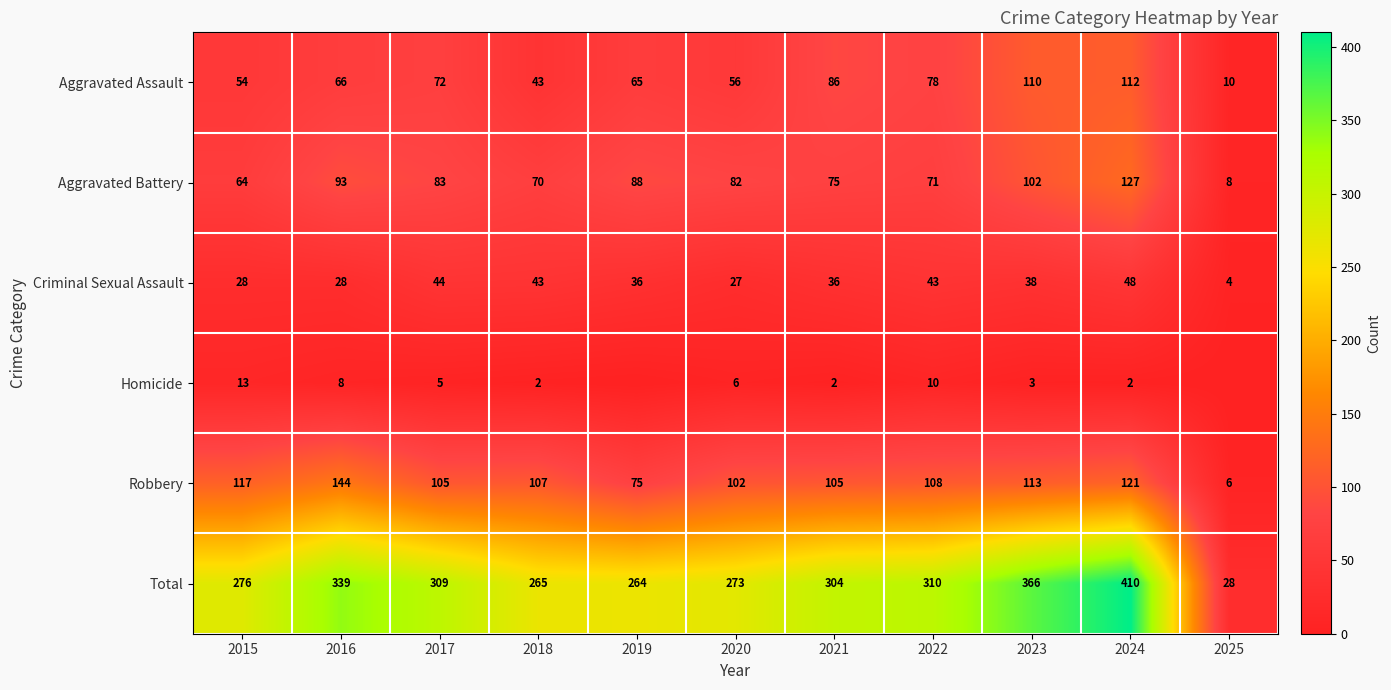

What is the difference between the second highest and second lowest values in the Criminal Sexual Assault series?

17